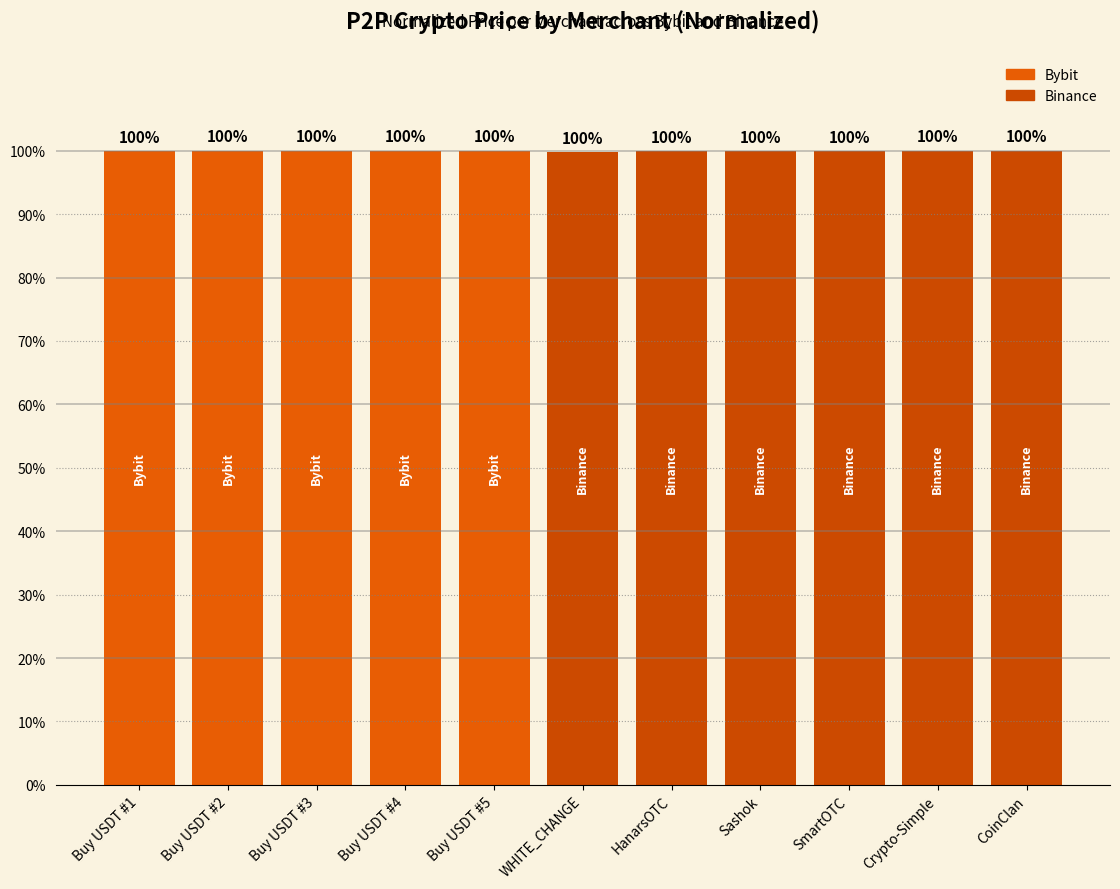

What position from the left is Buy USDT #4?

4